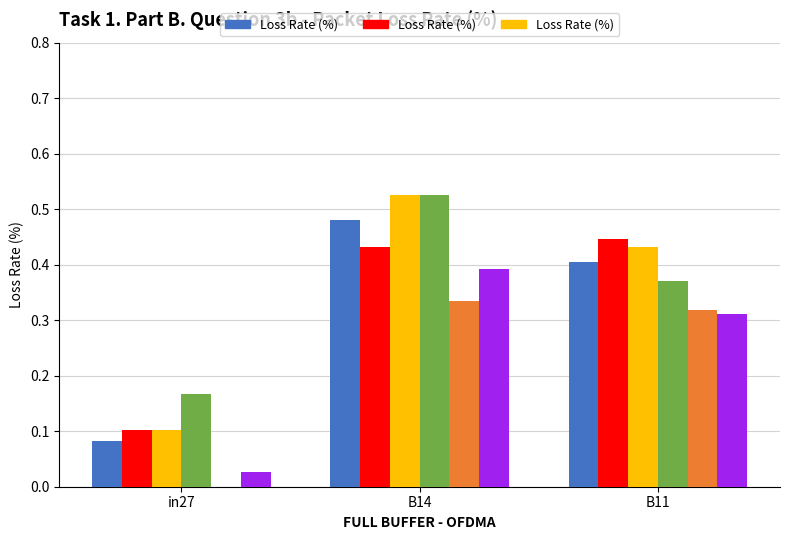

What is the change in value from in27 to B14?

+0.4